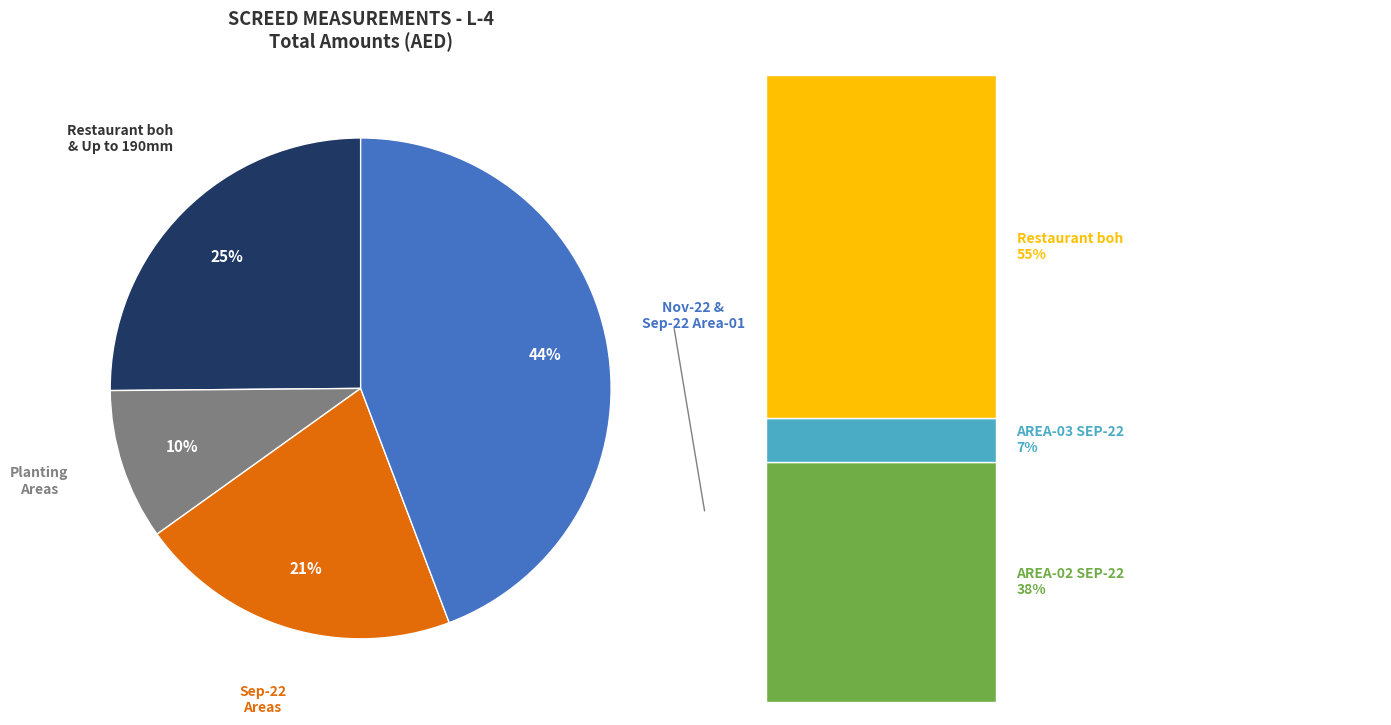

Do AREA-02 SEP-22 and AREA-01 SEP-22 together represent more than half of the pie?

No